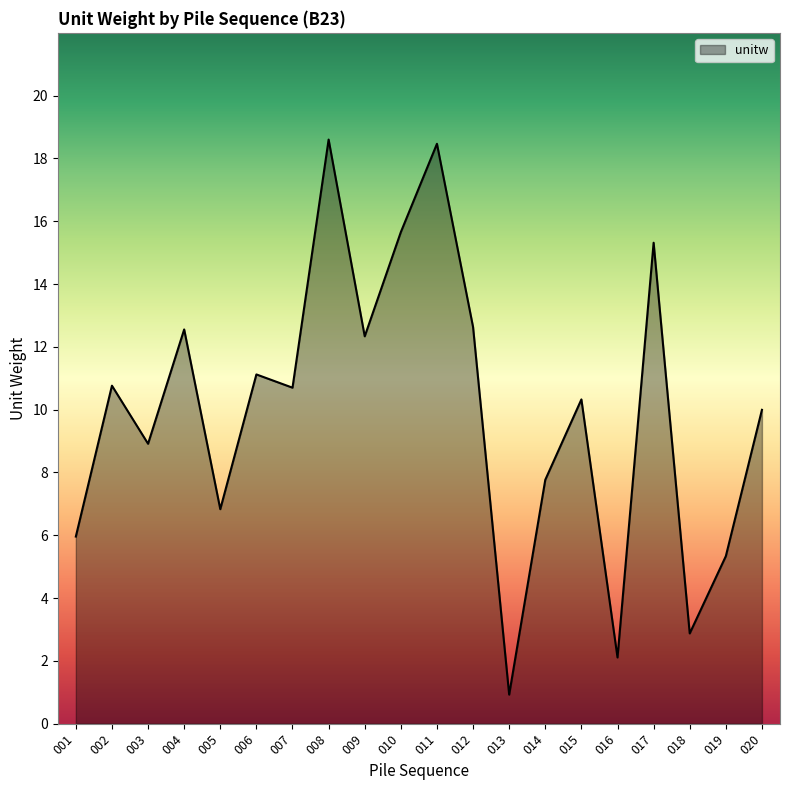

Does the chart display data point markers on the line(s)?

No